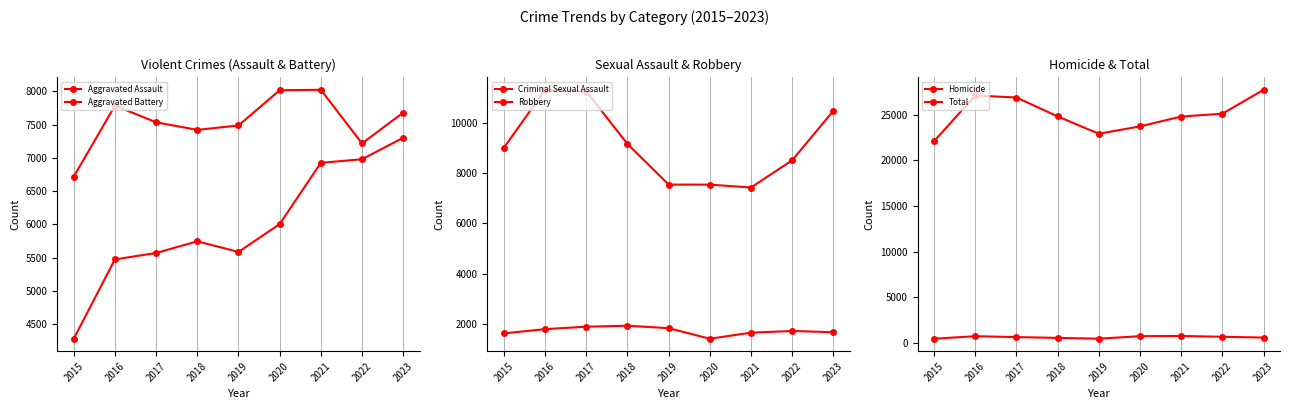

In Homicide, how many points are higher than both neighbors (excluding endpoints)?

2